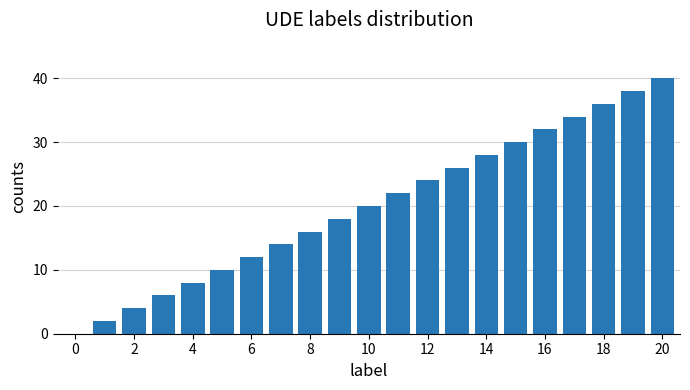

What is the maximum value shown in the chart?

40